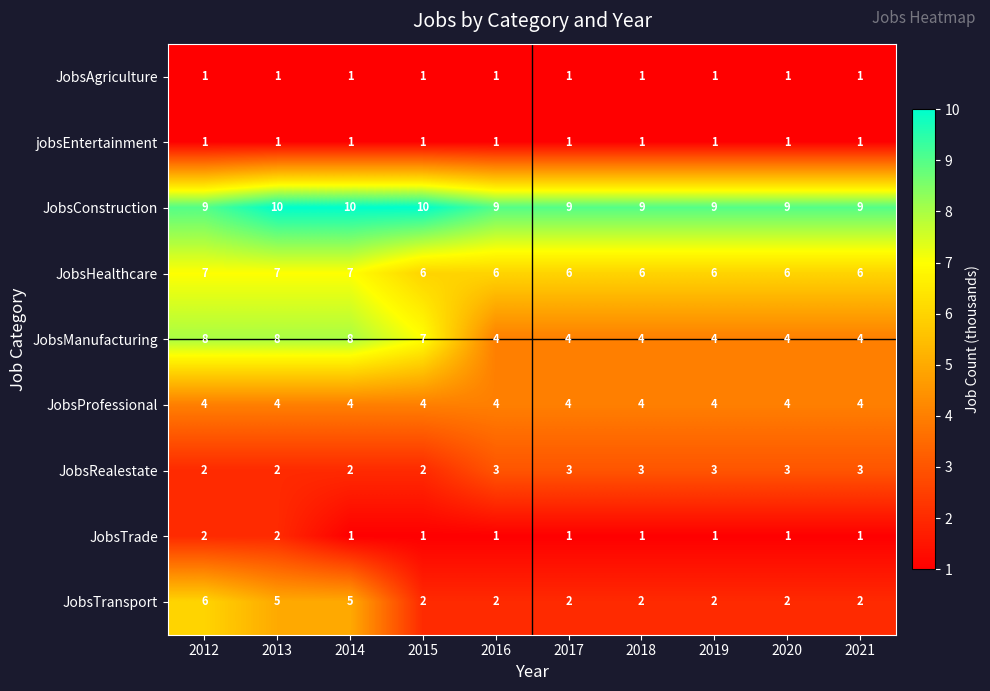

At how many categories does at least one series exceed 7?

10